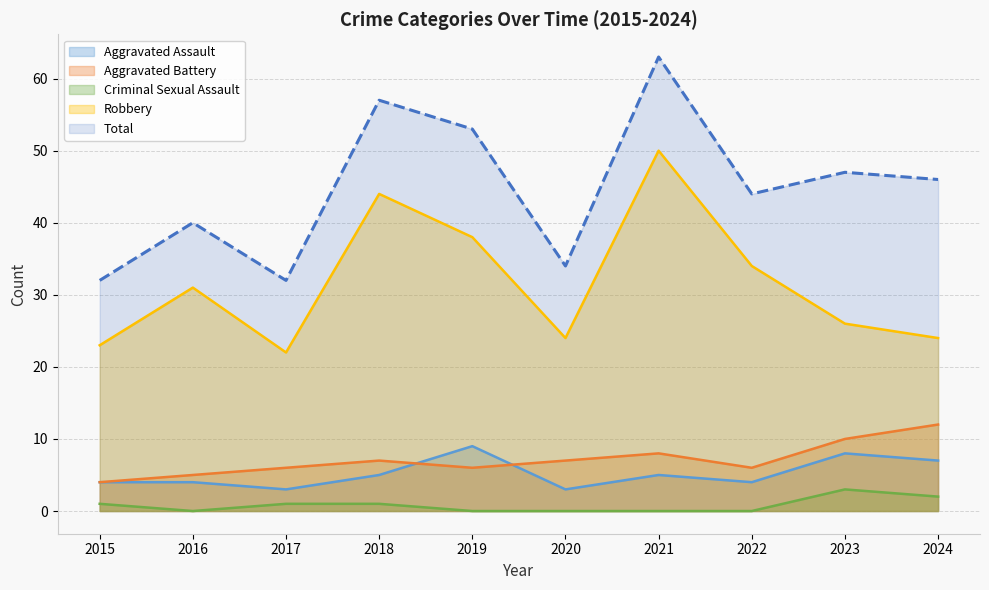

Which series has the largest total across all categories?

Total